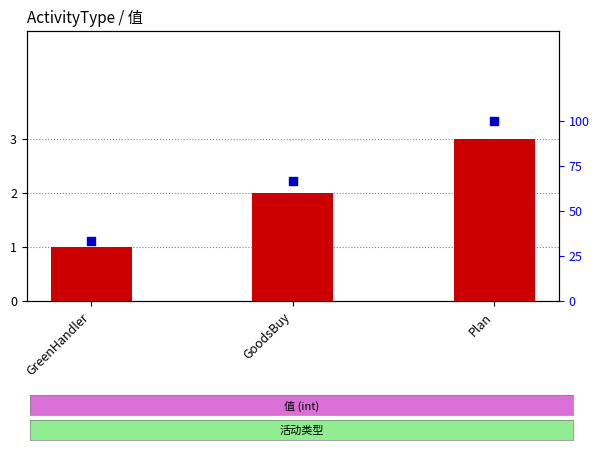

Which series contains the lowest Y value?

值